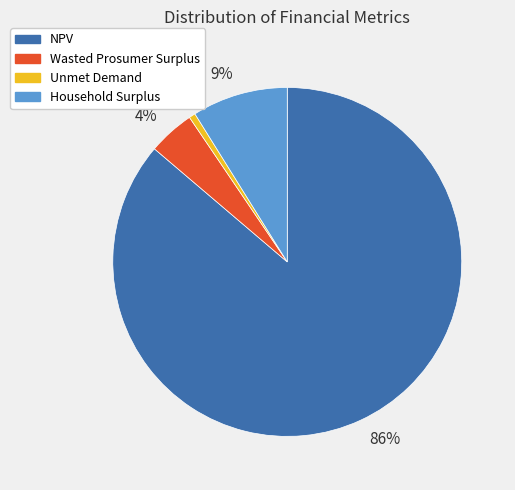

Which slice represents more than half of the pie?

86%